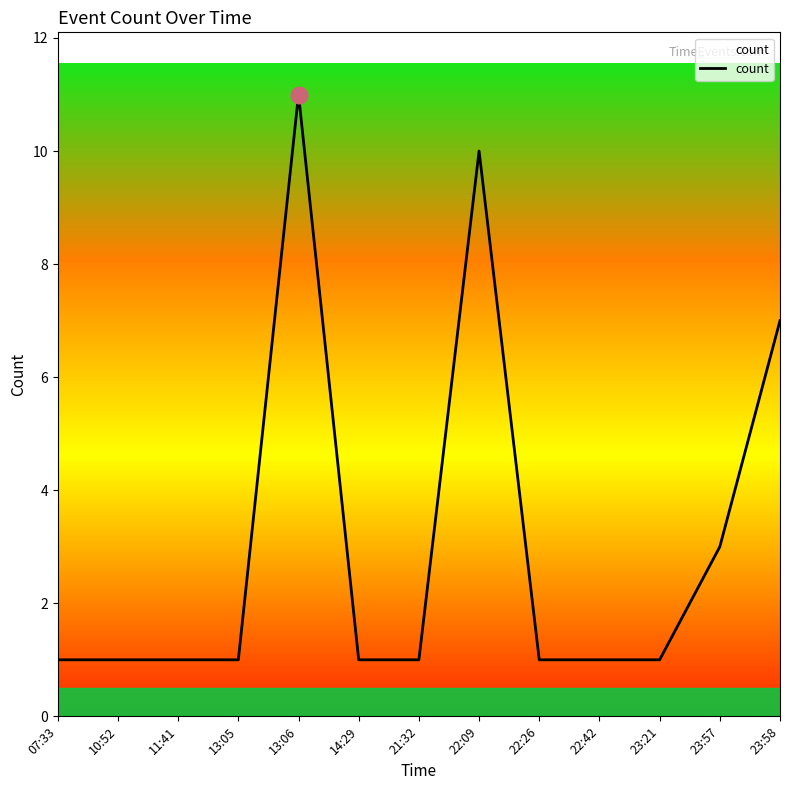

Is it true that the value at 23:58 is 7?

True